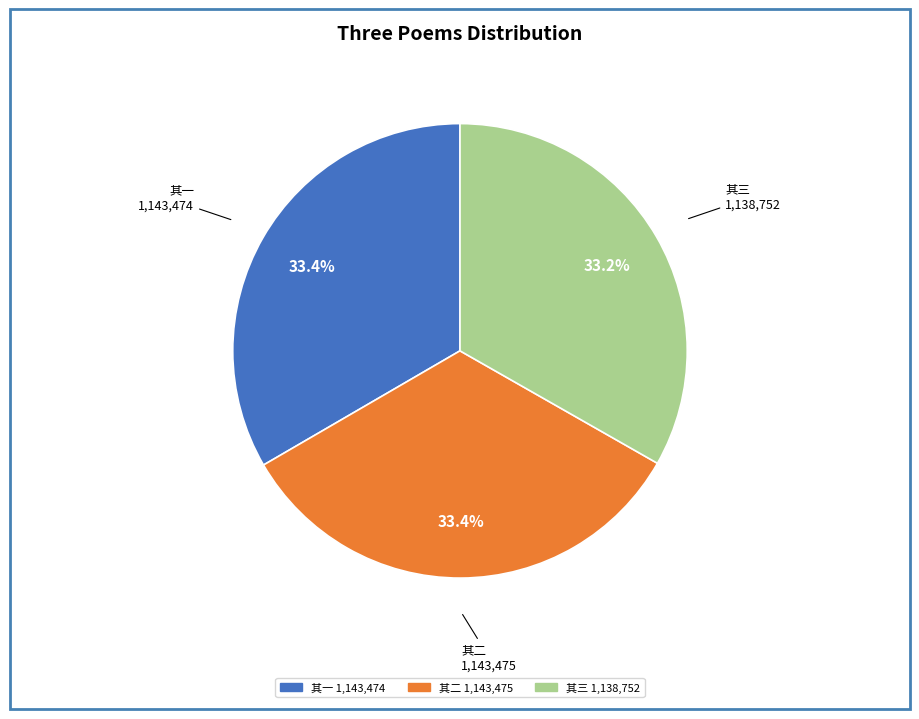

Is there a majority slice in this chart?

No